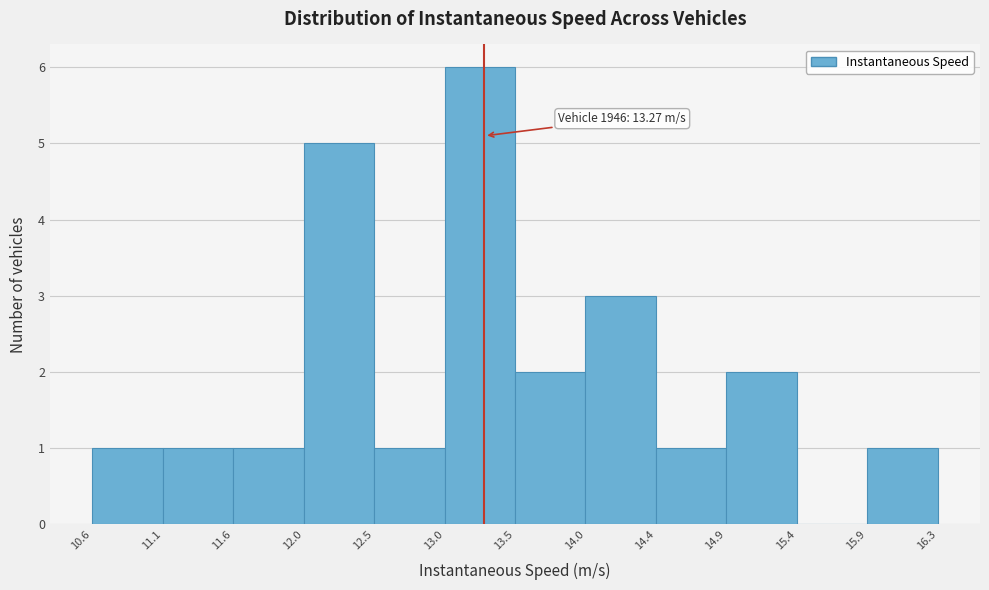

Which range on the x-axis has the tallest bar?

13.0 to 13.5